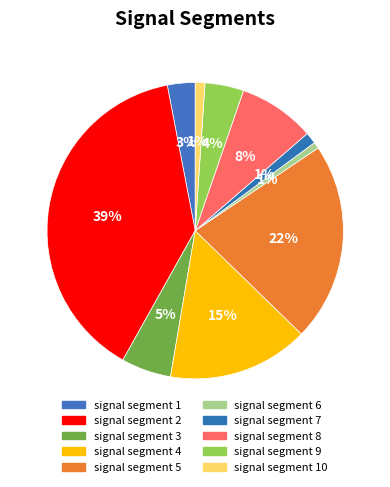

To the nearest percent, what percentage of the pie is signal segment 10?

1%